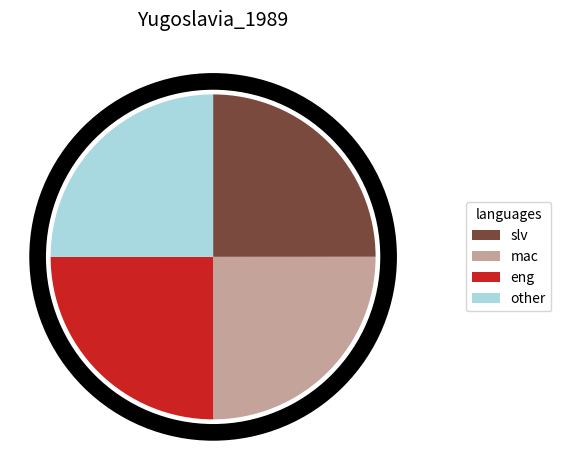

Count the number of slices in the pie.

4